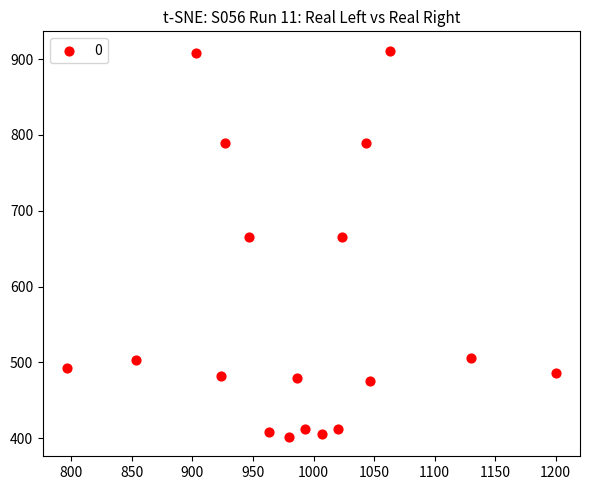

What is the range of X values (max minus min)?

403.3